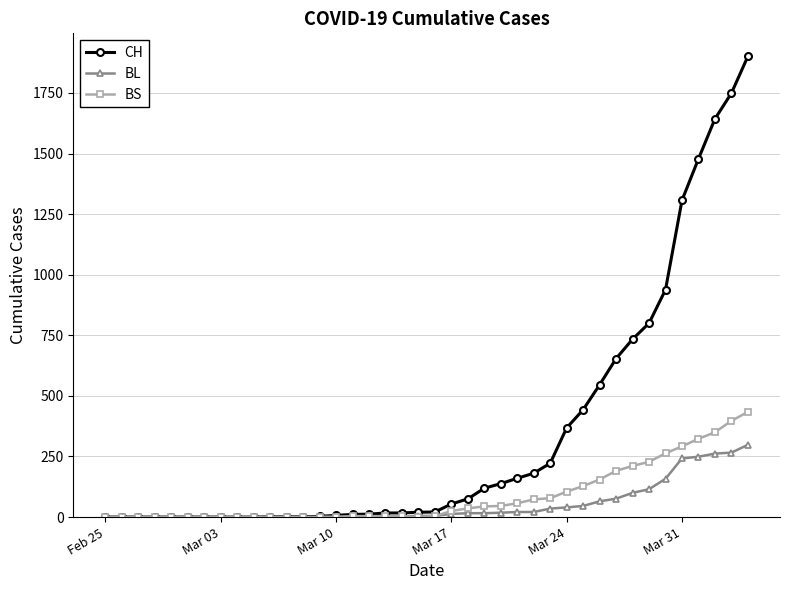

What is the maximum value shown in the chart?

1901